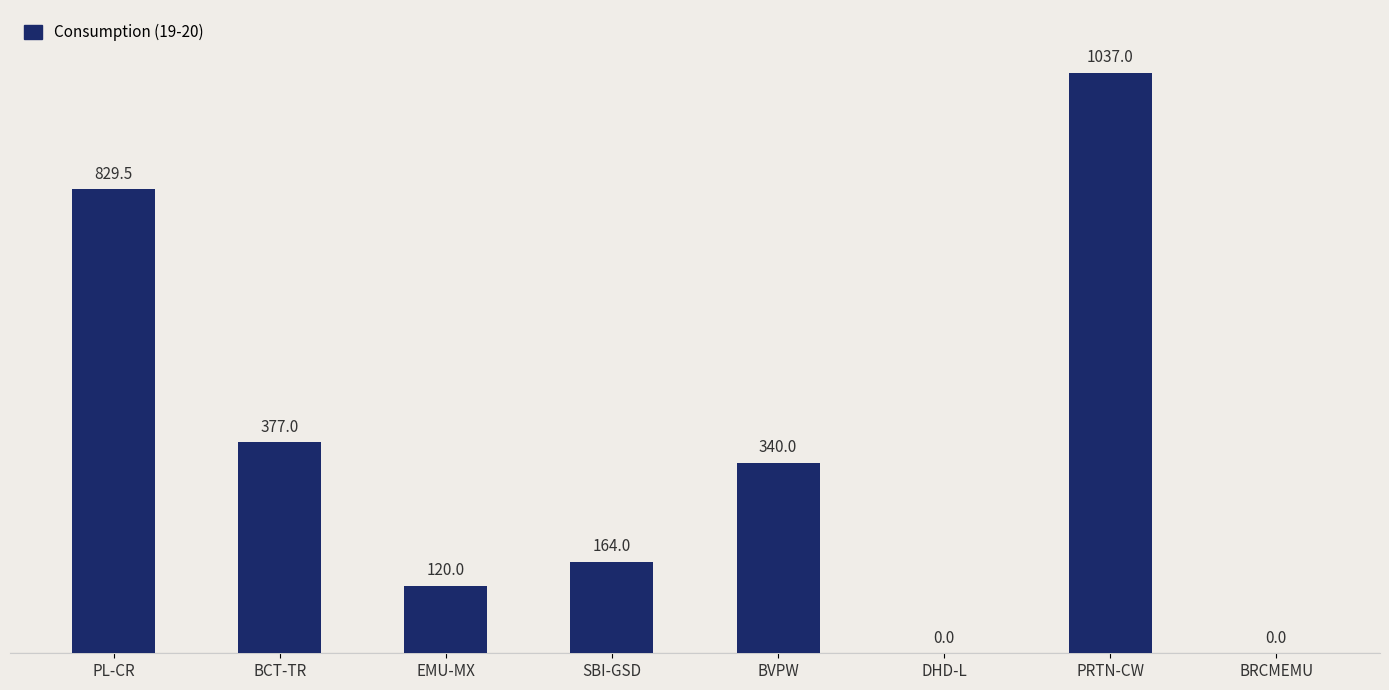

Reading left to right, transcribe all the data shown in this chart.

PL-CR=829.5	BCT-TR=377.0	EMU-MX=120.0	SBI-GSD=164.0	BVPW=340.0	DHD-L=0.0	PRTN-CW=1037.0	BRCMEMU=0.0